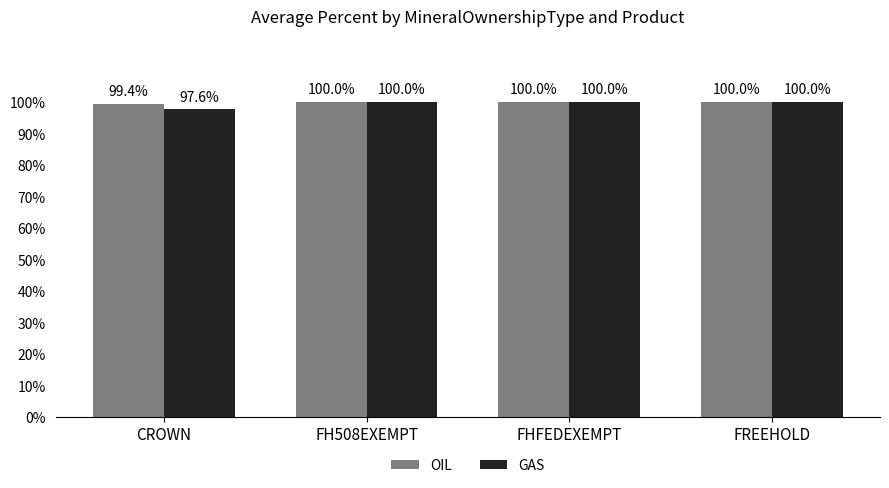

Count the OIL values in the range 100 to 101.

3